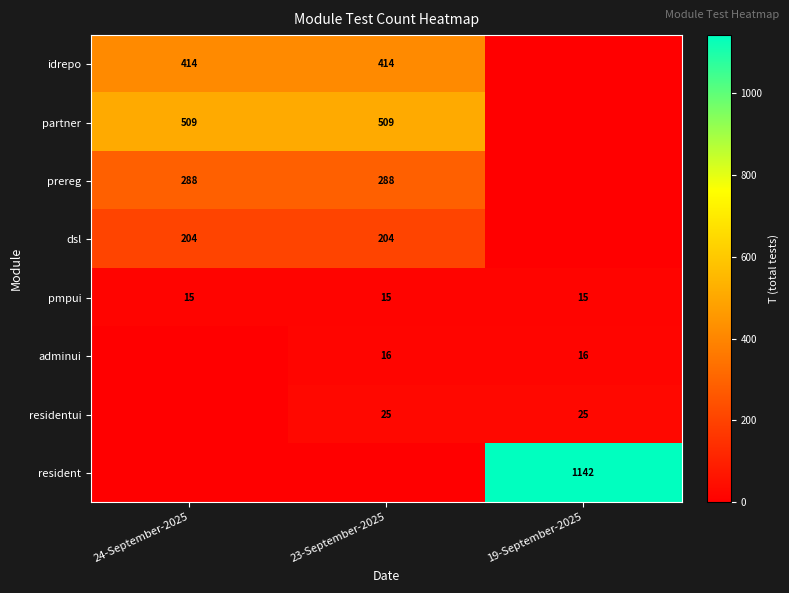

True or false: partner has a value of 827 at 24-September-2025.

False